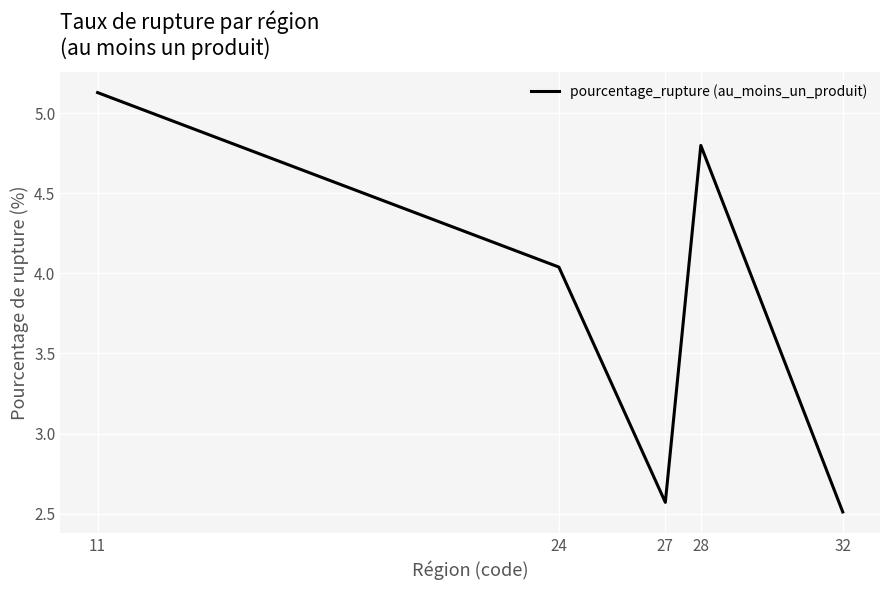

Is it true that the value at 28 is 4.8?

True